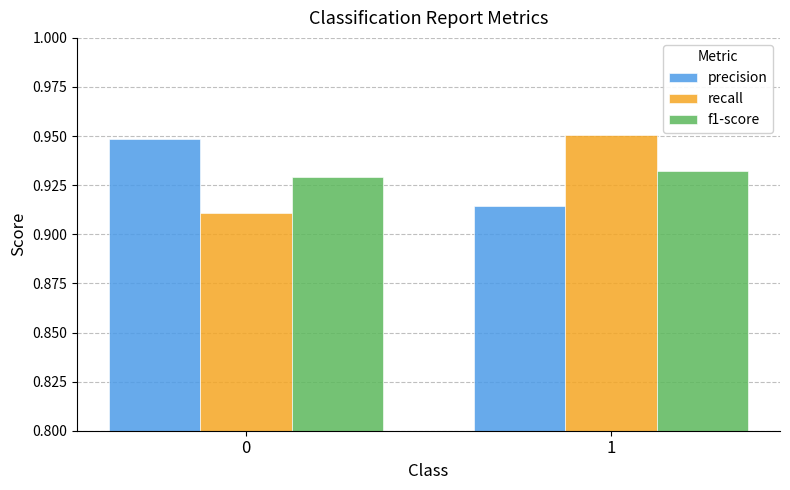

Is the value of precision at 1 greater than the value of recall at 1?

No